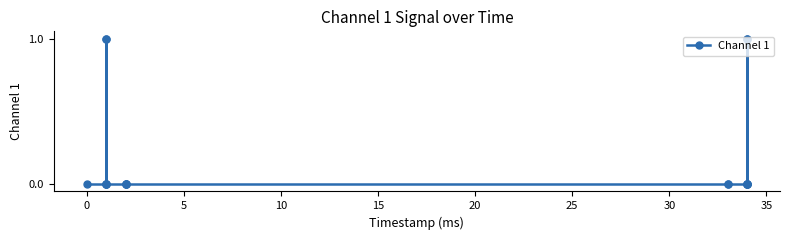

The value at 25 is 0. True or false?

True